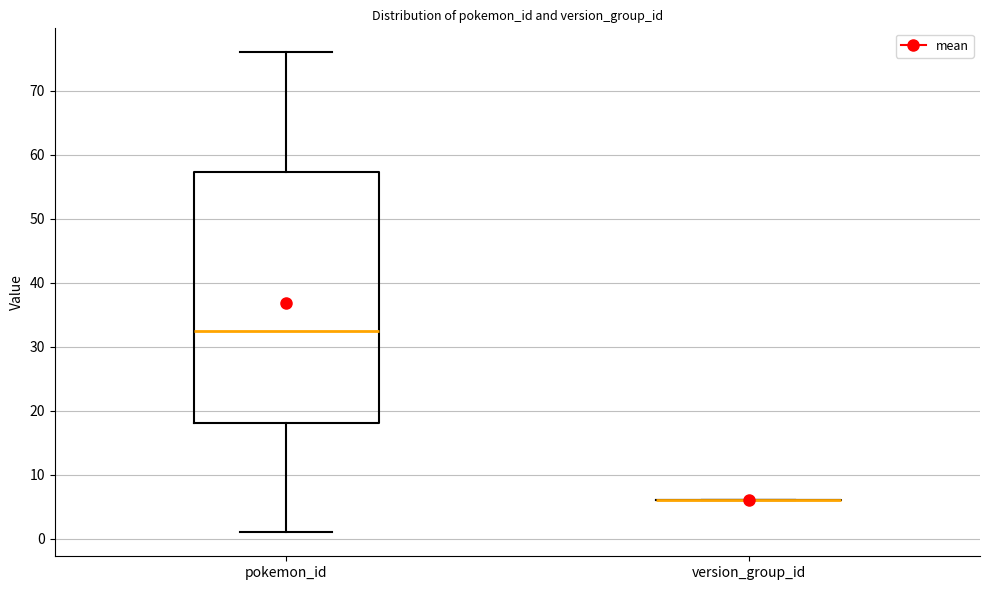

Reading left to right, read every box against the y-axis: the position of its median line, the range the box covers, and the ends of its whiskers. The values are not printed on the chart, so give them approximately, as read against the axis.

pokemon_id: median 33, box 18 to 57, whiskers 1 to 76
version_group_id: box collapsed to a line at 6, whiskers 6 to 6